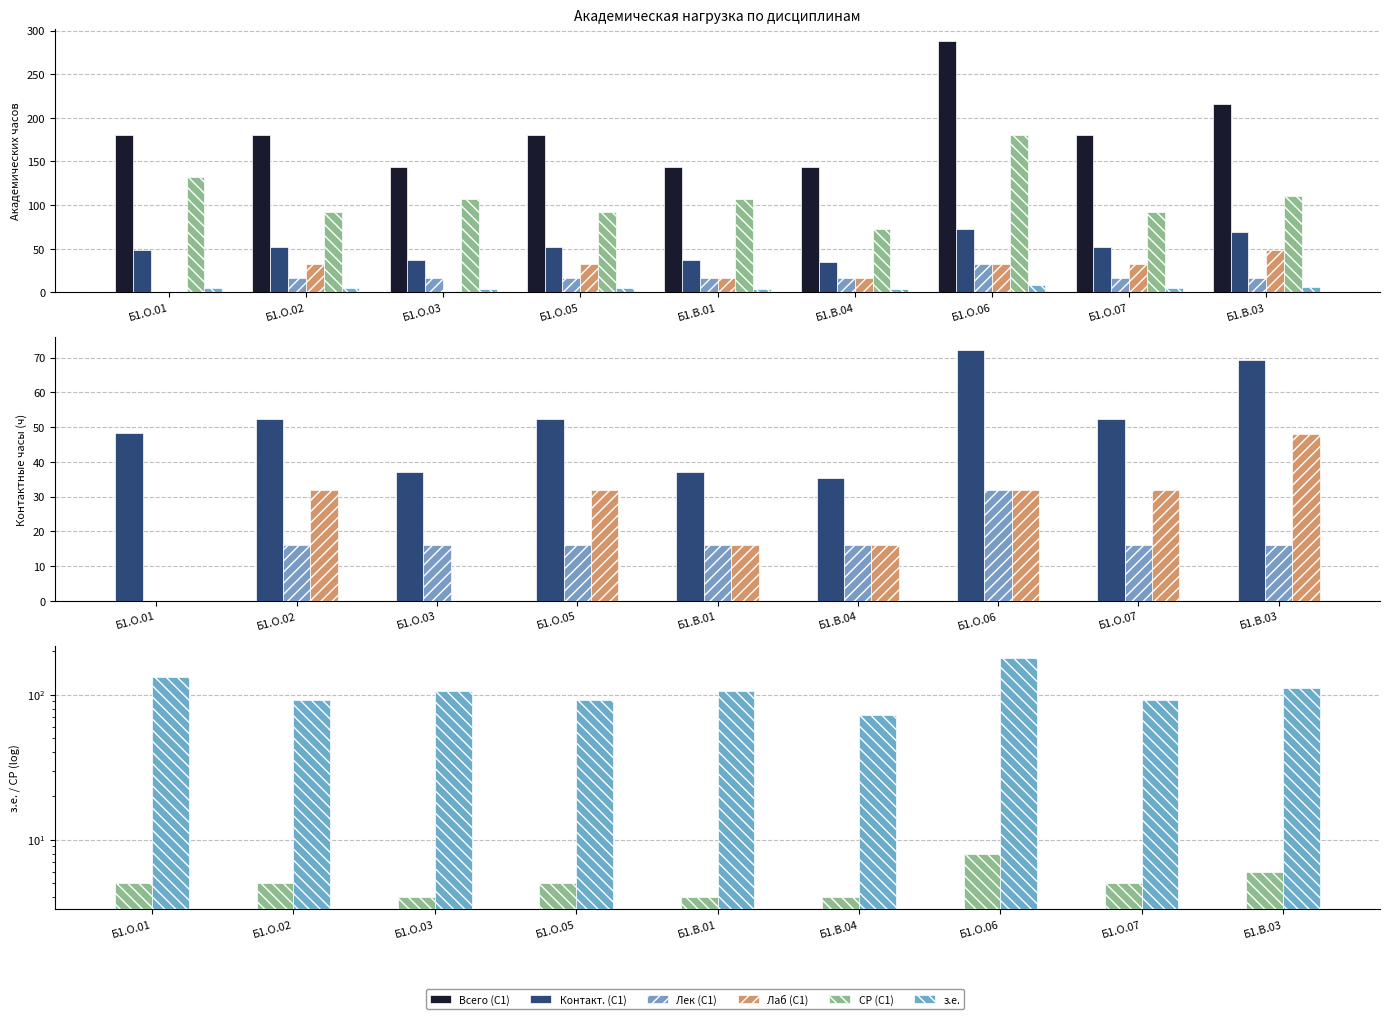

How many data points in Лаб (С1) are less than 32?

4